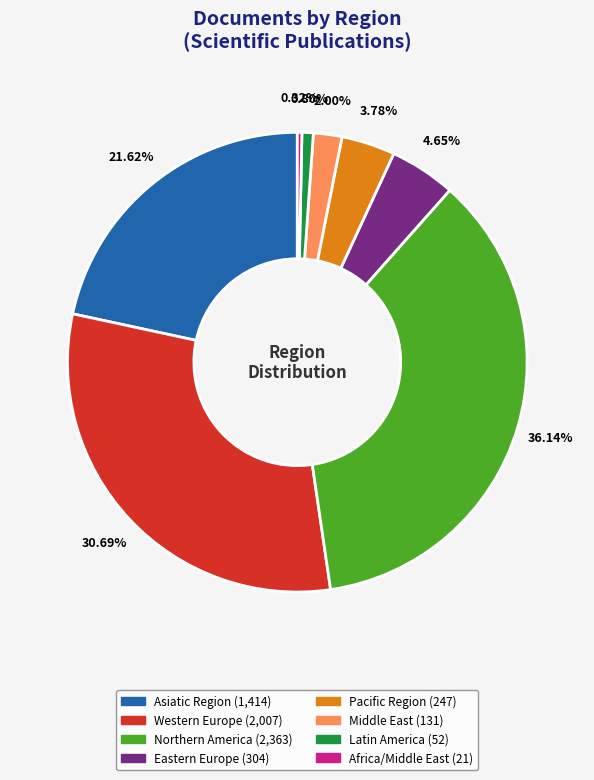

Approximately how many times larger is the value at Asiatic Region compared to Pacific Region?

5.7